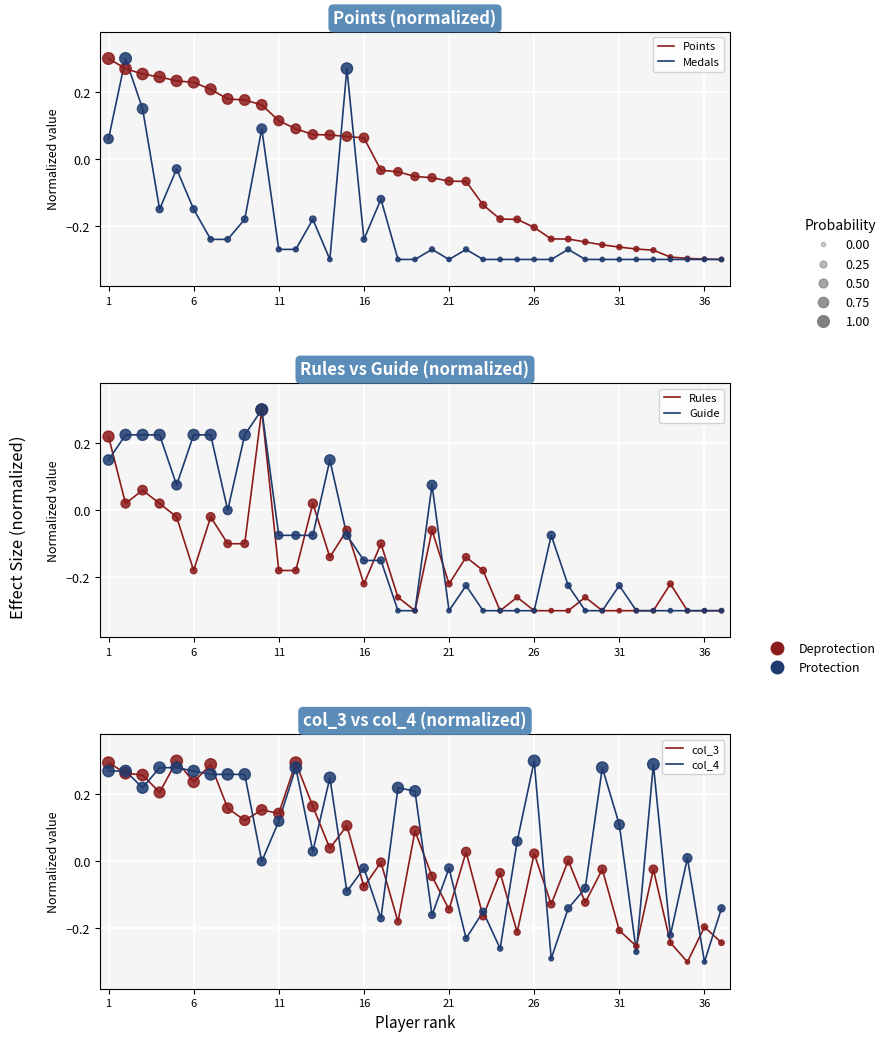

Which series contains the lowest Y value?

Points